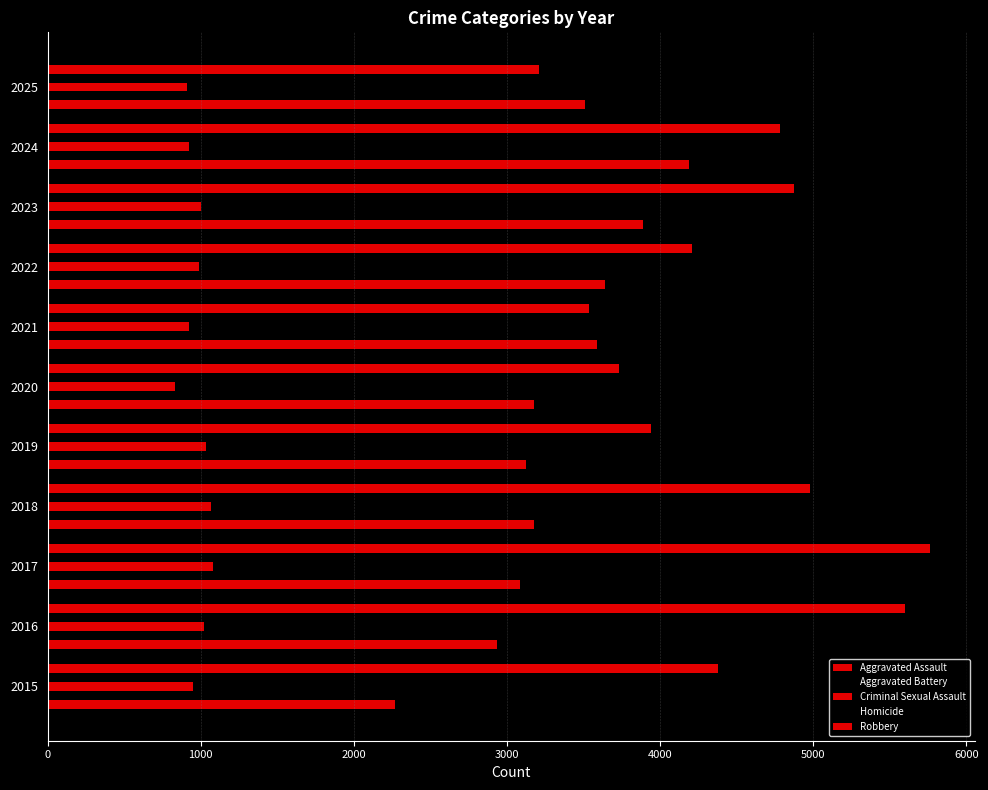

How many values in the Homicide series are below 339?

5